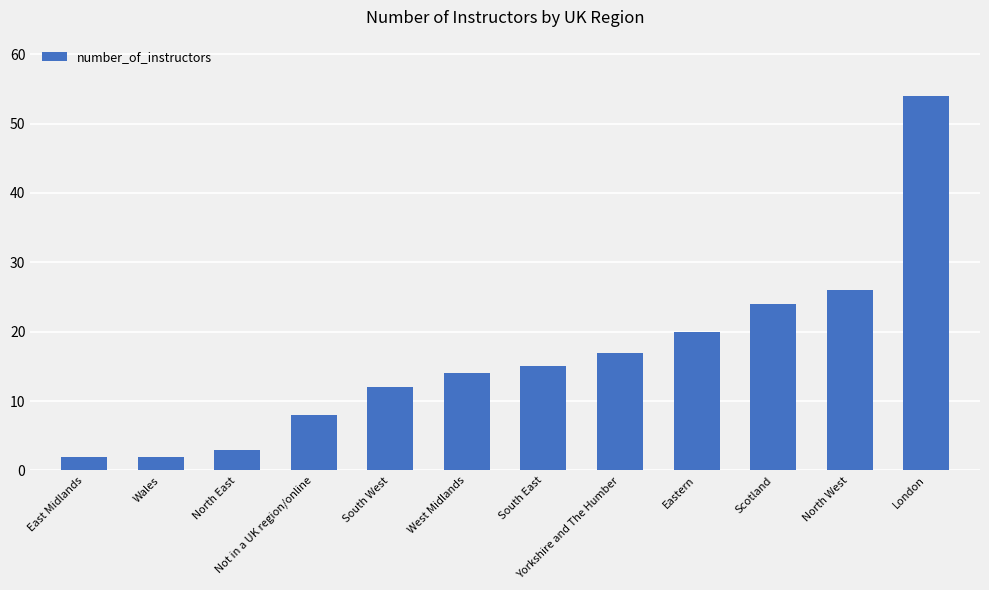

Reading right to left, list all the values displayed in this chart.

54	26	24	20	17	15	14	12	8	3	2	2